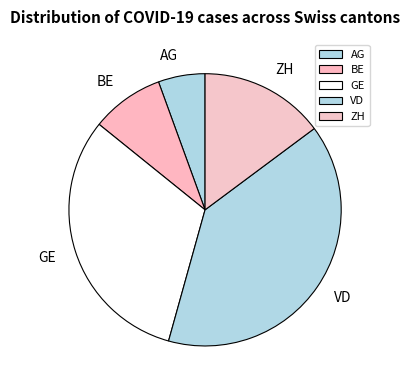

Is the sum of GE and AG greater than half?

No